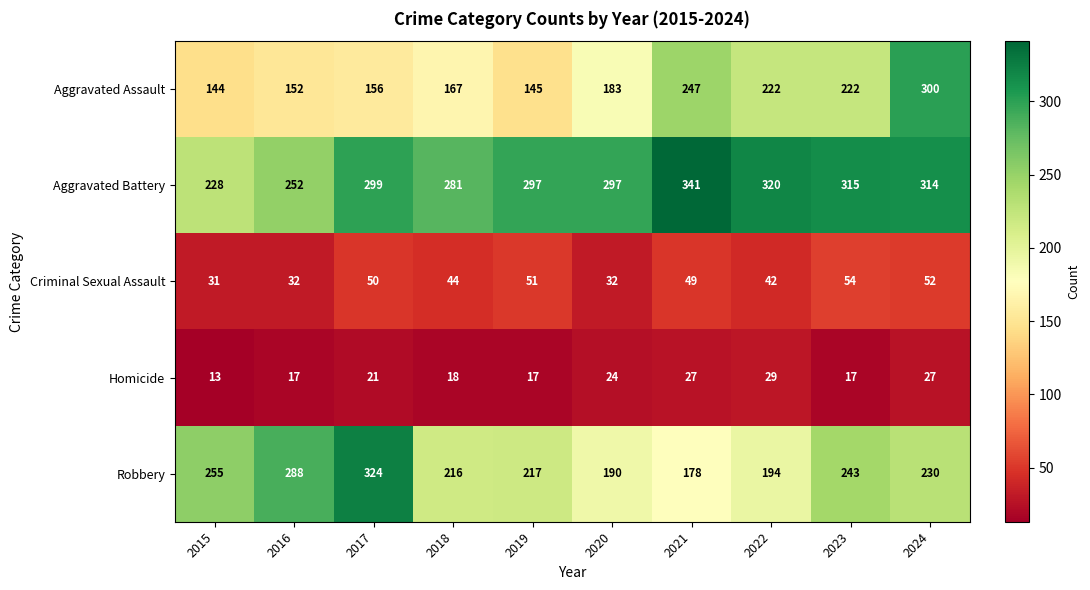

Where does the Criminal Sexual Assault series first go above 49?

2017